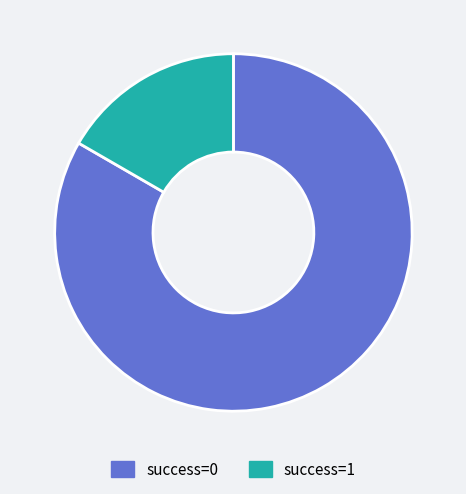

Combined, do success=1 and success=0 account for over 50%?

Yes